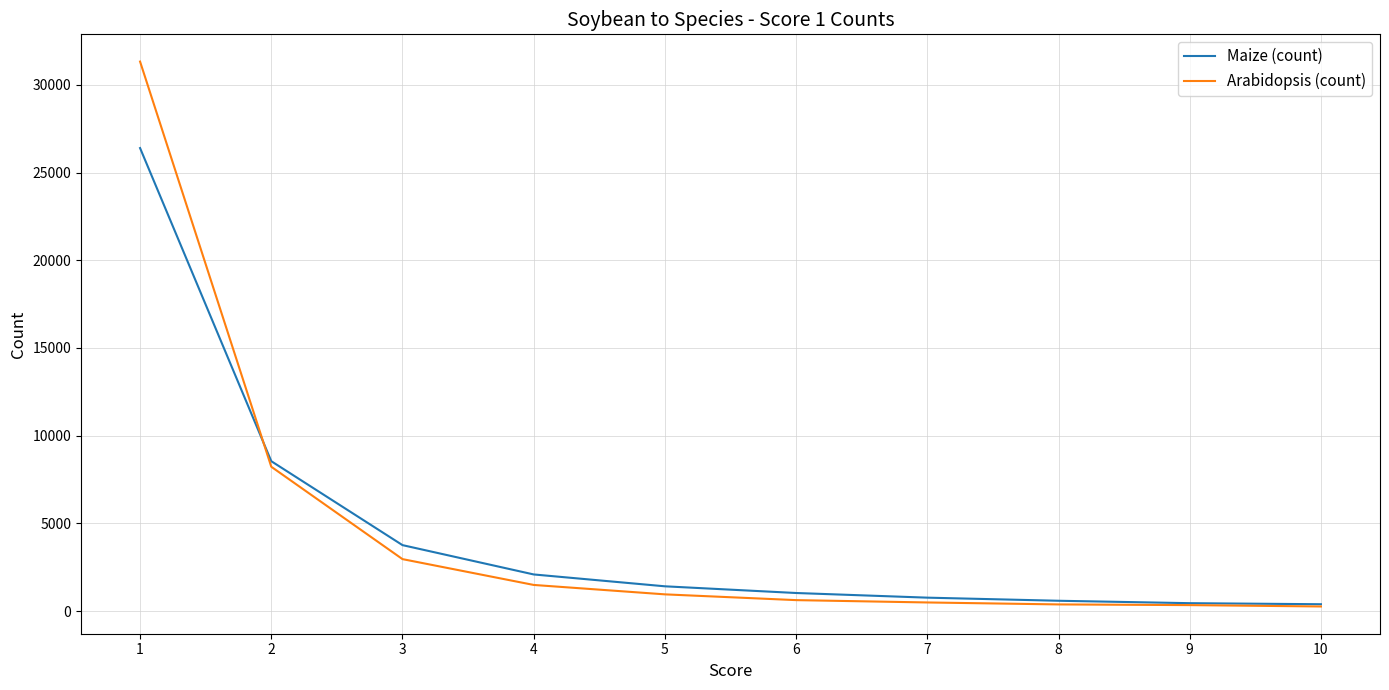

True or false: Arabidopsis (count) has more than 2 points higher than both neighbors.

False